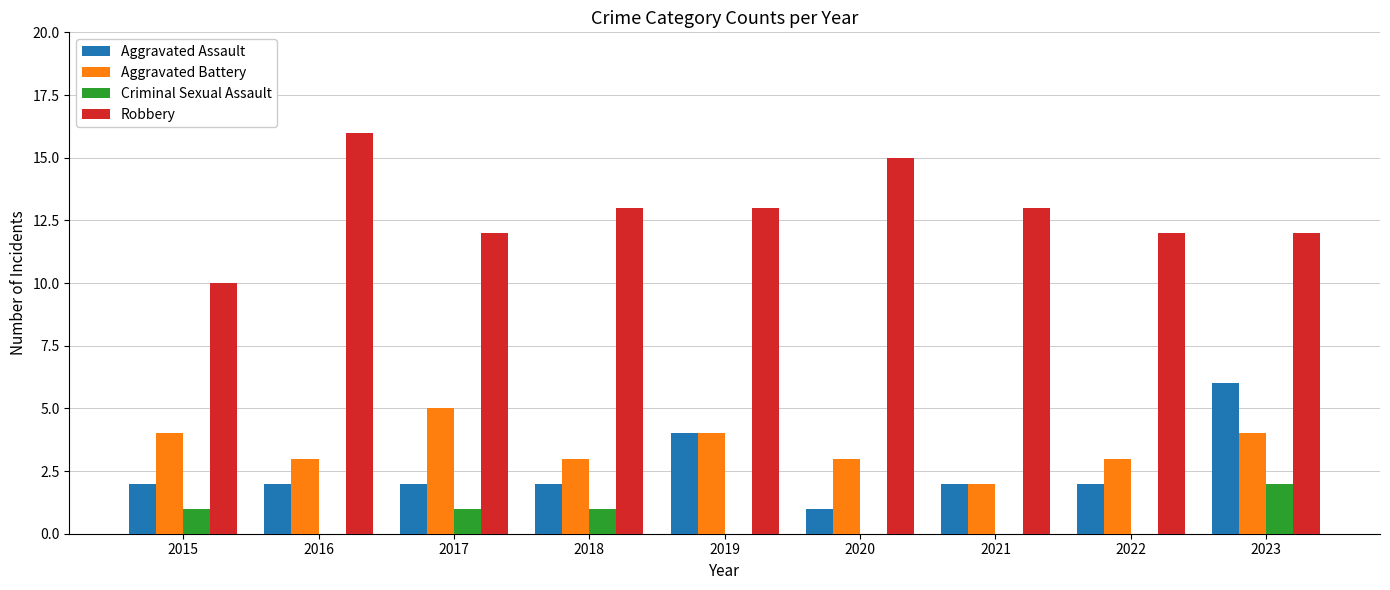

At which category is the sum across all series the highest?

2023